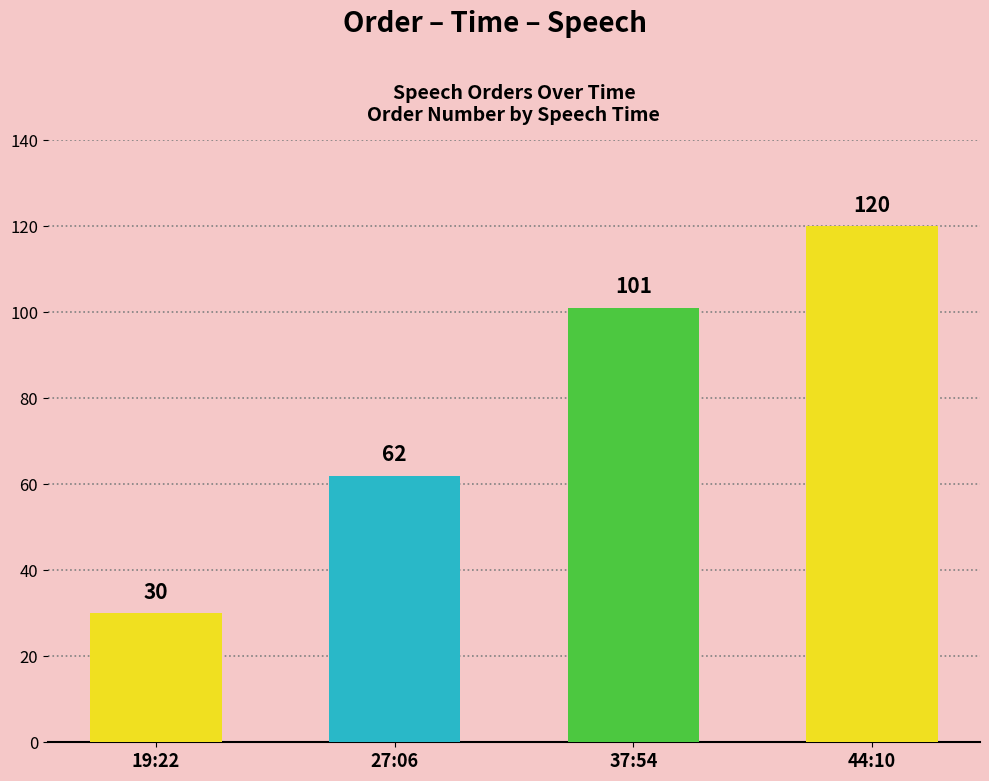

What is the label of the 2nd bar from the left?

27:06